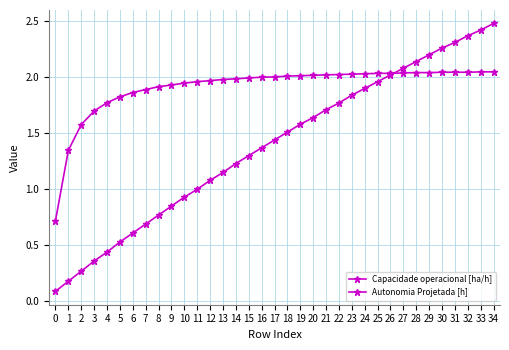

Is this an area chart (filled region under the line)?

No